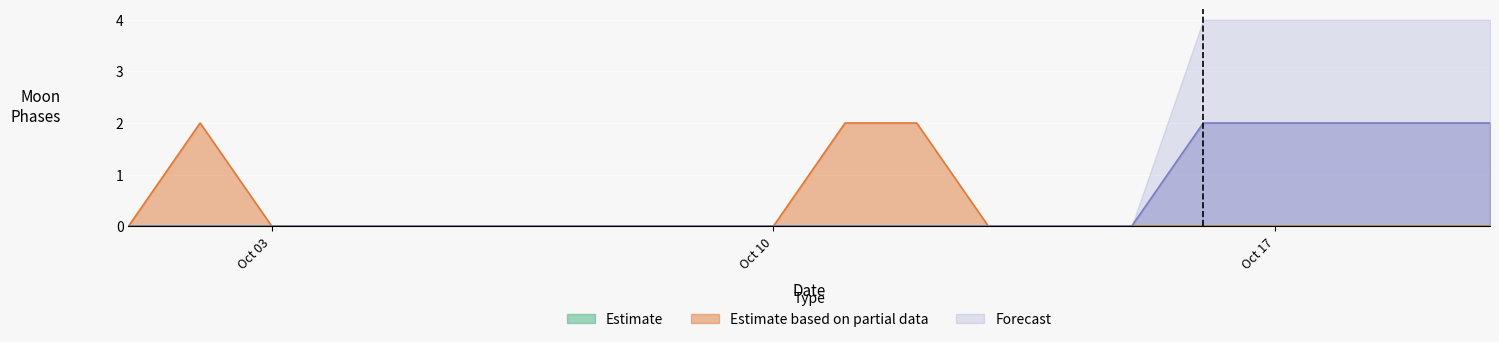

The Estimate based on partial data series shows -1 at Oct 10. True or false?

False